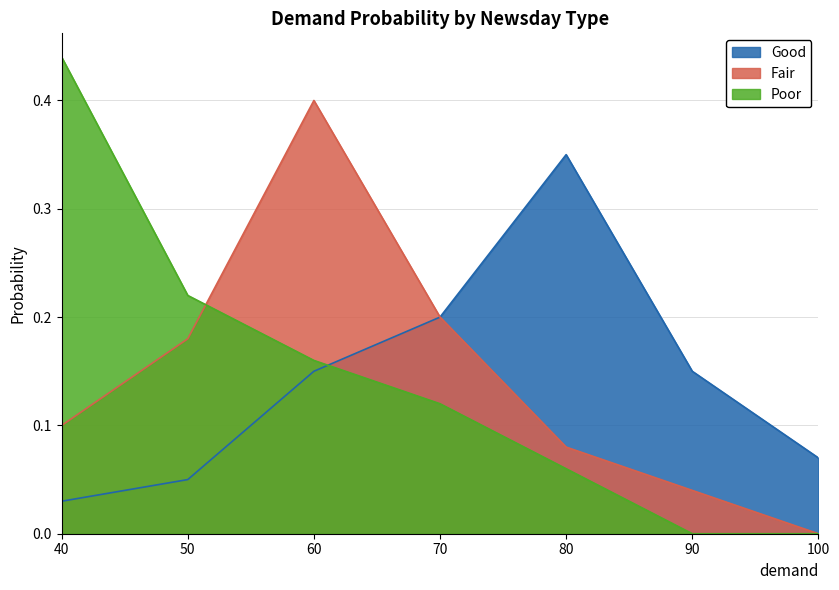

What is the value of the Poor point at the 5th from the left?

0.1